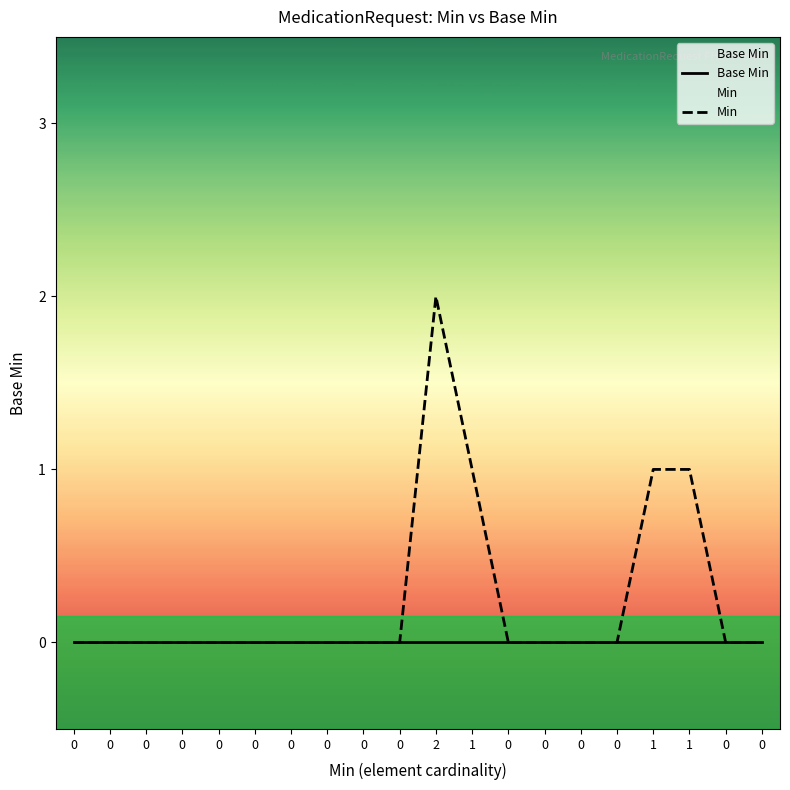

The Min series shows 0 at 0. True or false?

True